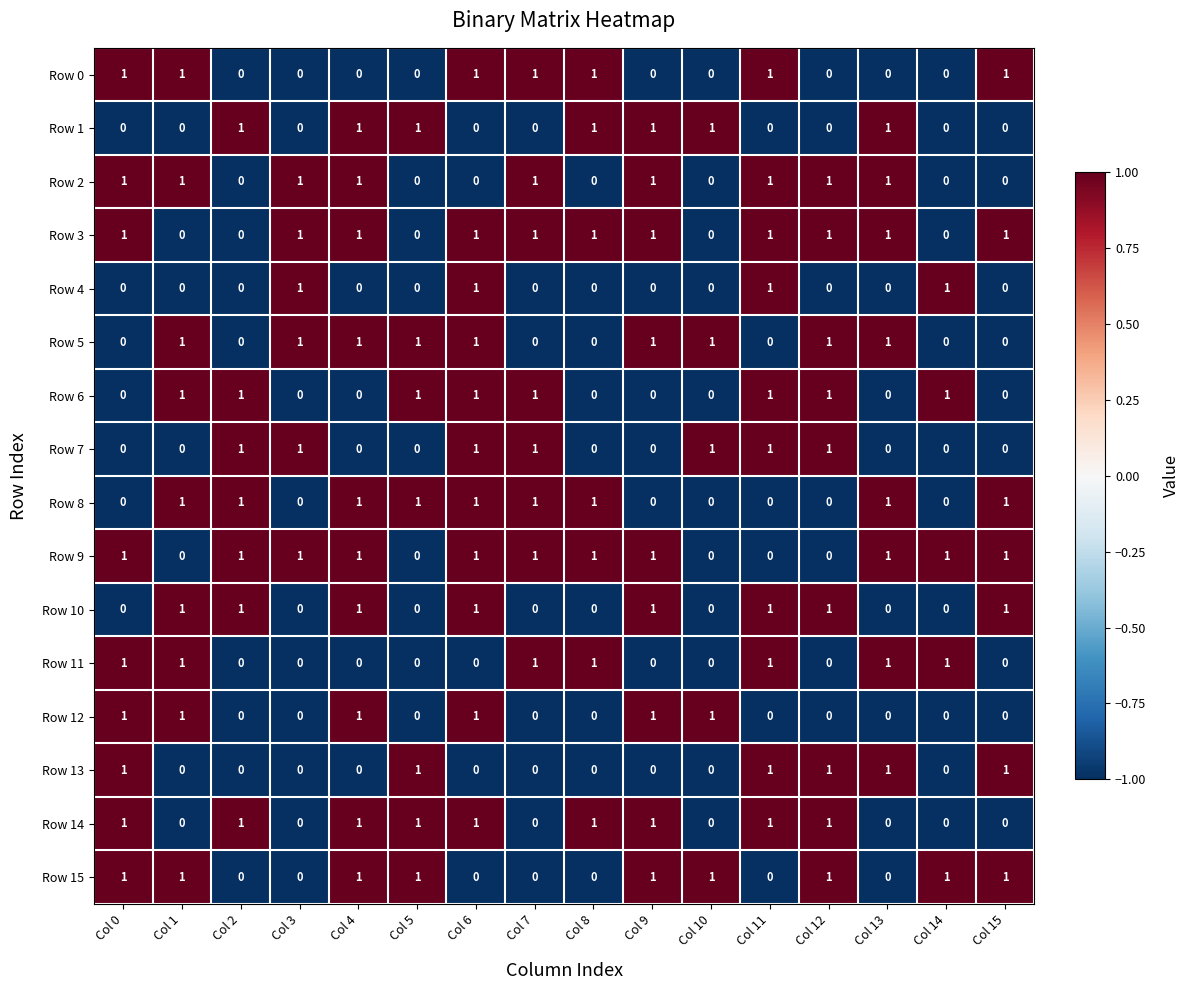

At which category is the sum across all series the highest?

Col 6